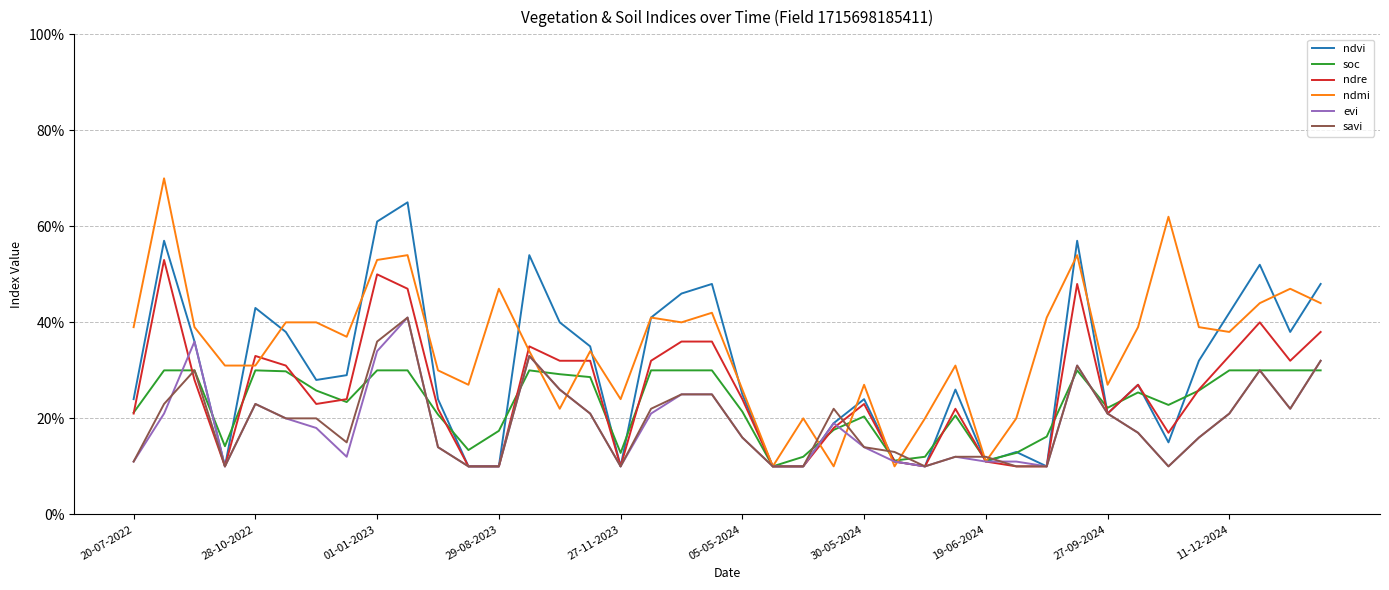

What are all the series names shown in the legend?

ndvi, soc, ndre, ndmi, evi, savi